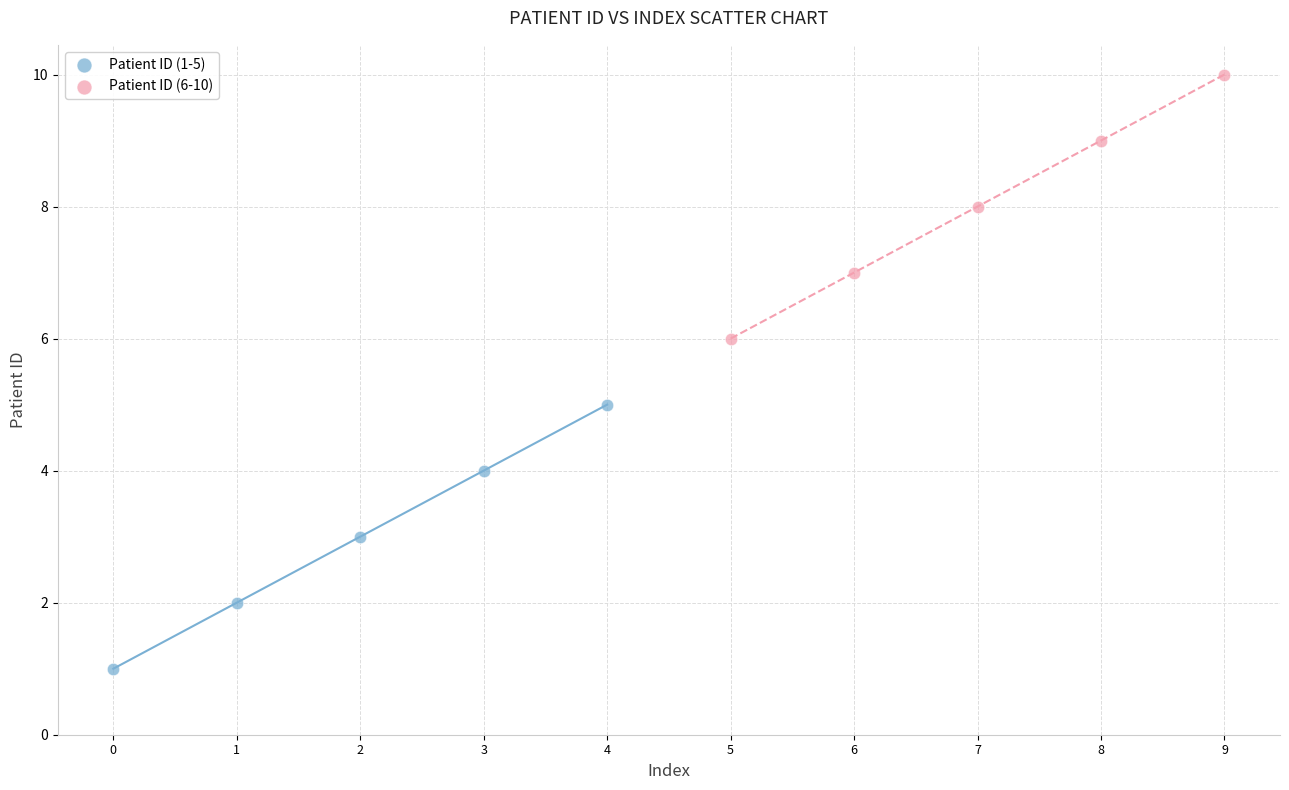

What are all the series names shown in the legend?

Patient ID (1-5), Patient ID (6-10)